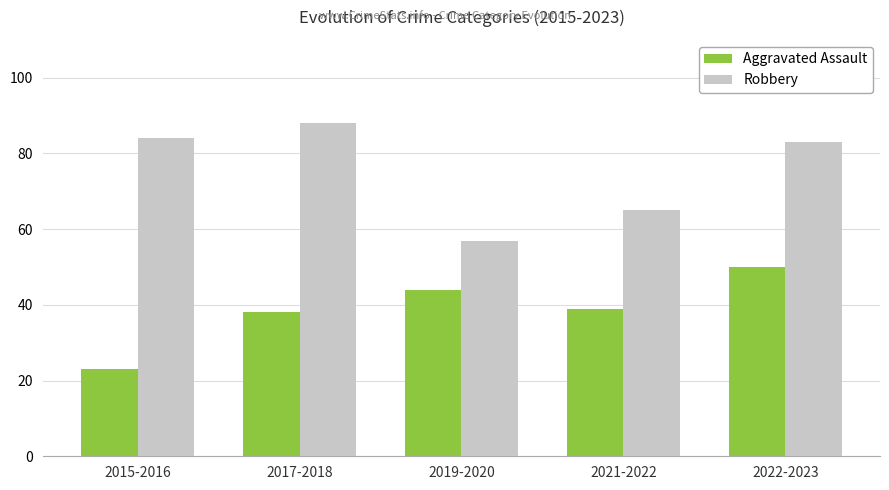

At which category does the chart reach its peak across all series?

2017-2018